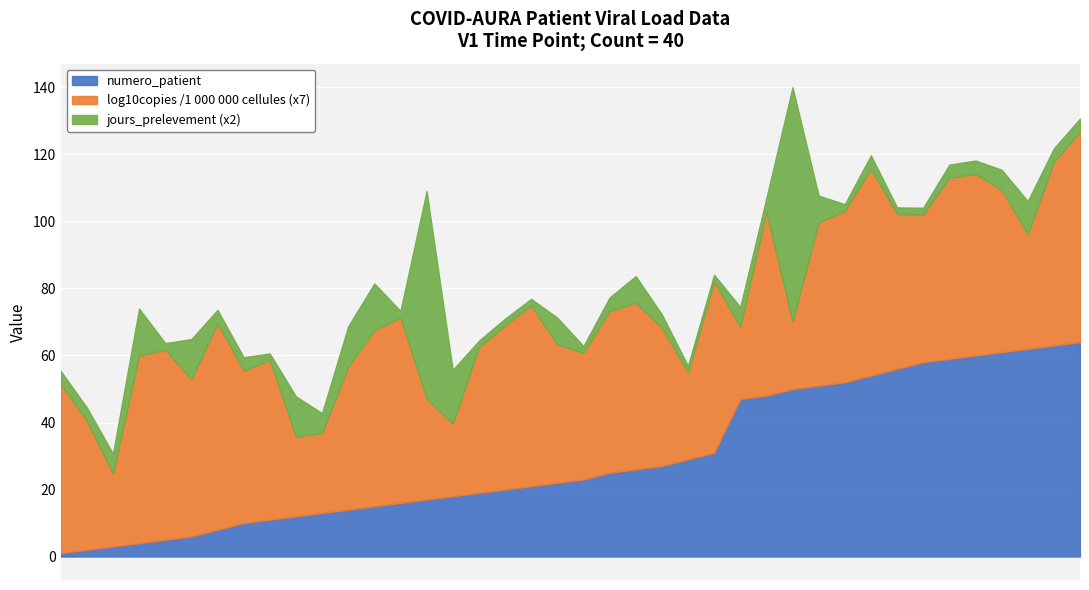

Rank the series at 126 from lowest to highest value.

jours_prelevement, log10copies, numero_patient